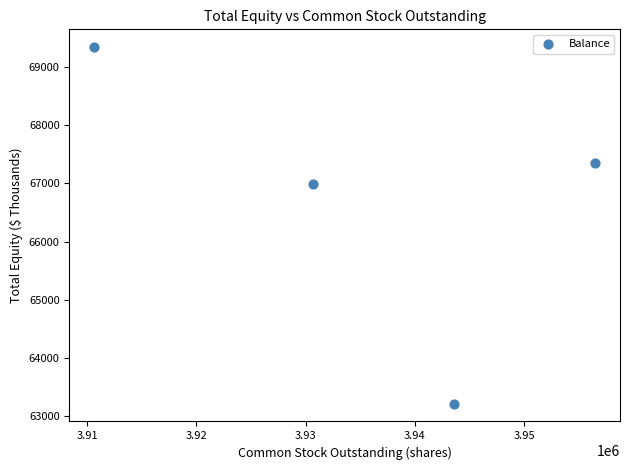

What is the average Y value?

66724